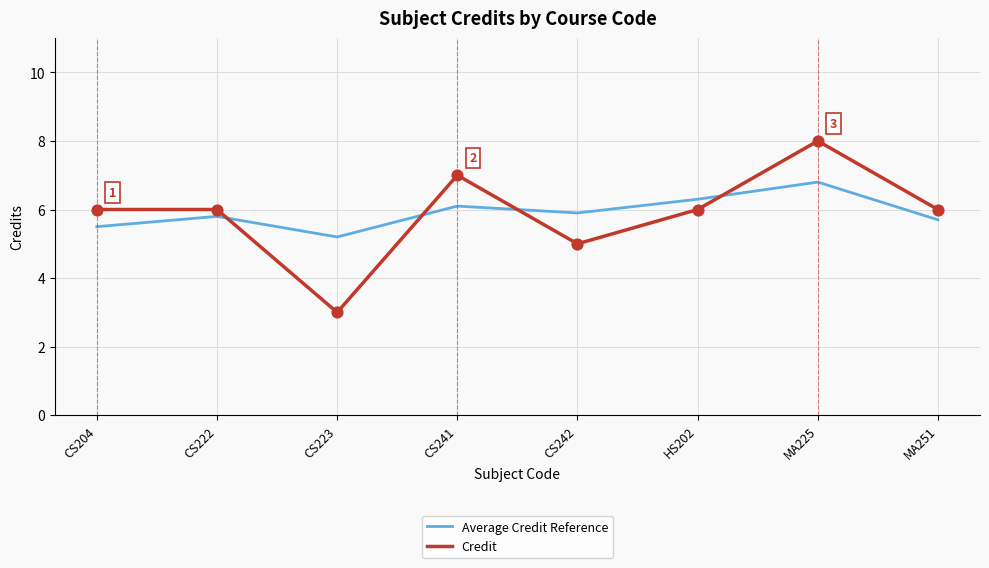

What is the total value across all series at CS223?

8.2